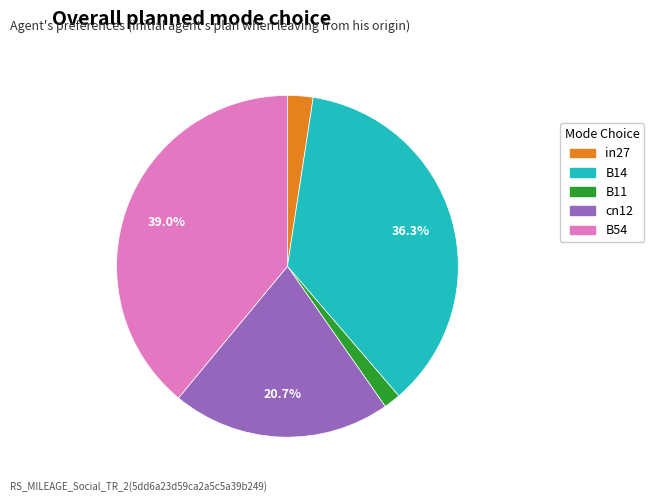

To the nearest percent, what percentage of the pie is B11?

2%